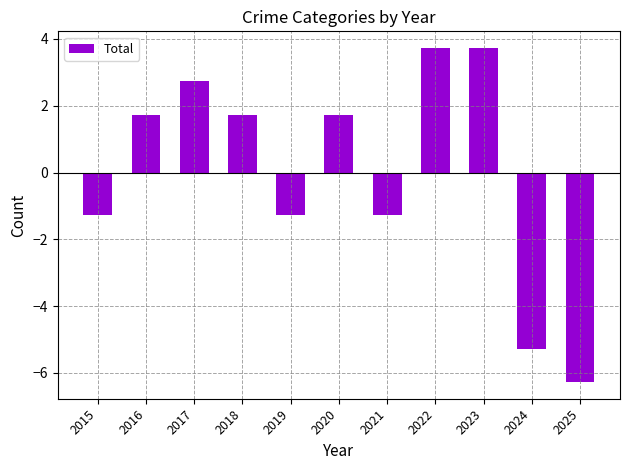

Does the chart contain any negative values?

Yes